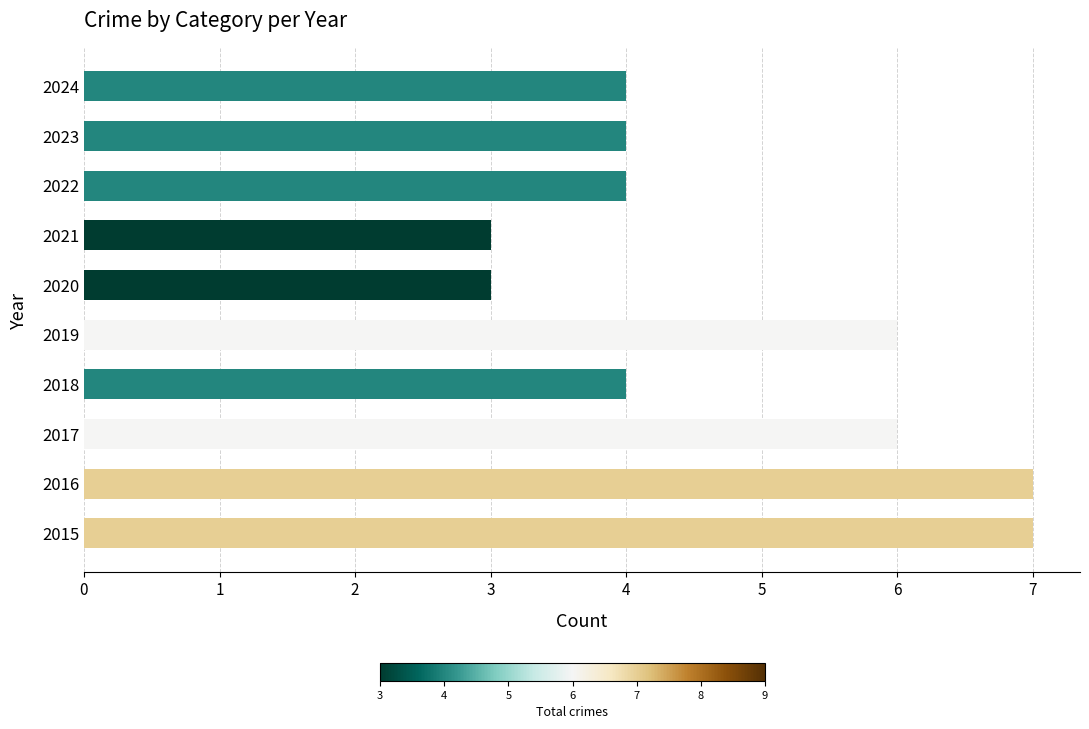

The chart shows a value of 4 at 2022. True or false?

True